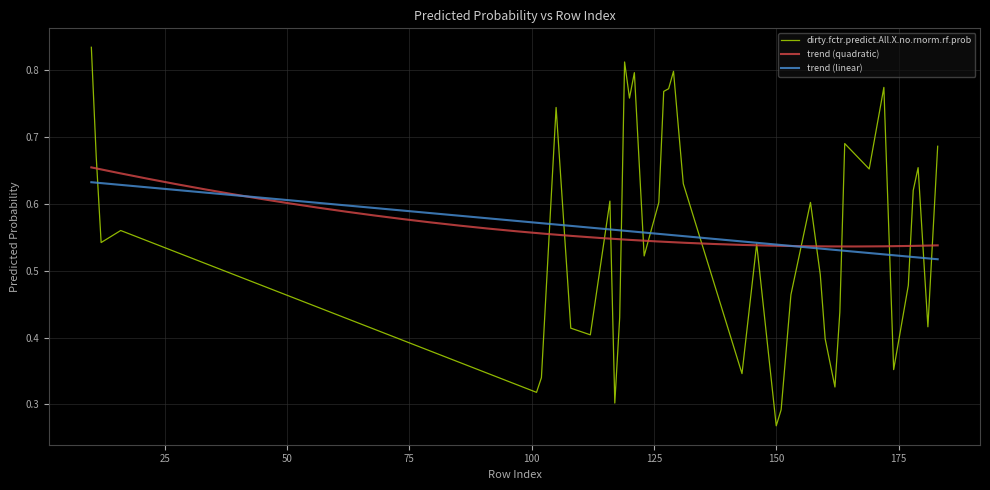

What is the smallest value displayed?

0.3